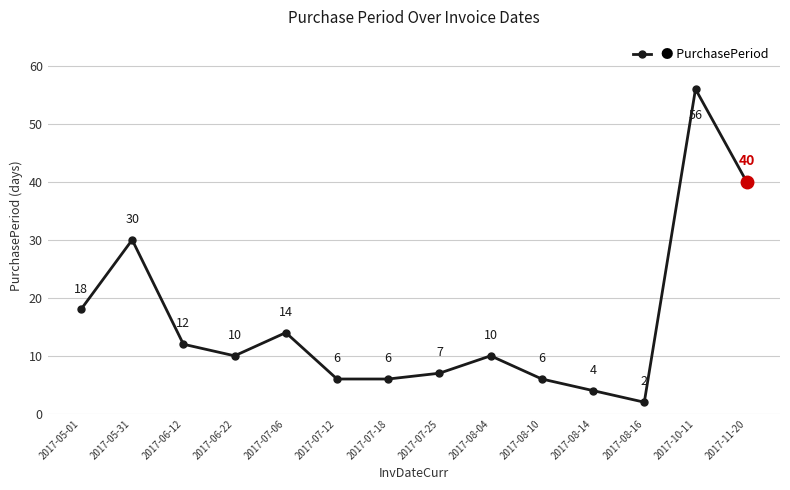

Where is the first local maximum?

2017-05-31